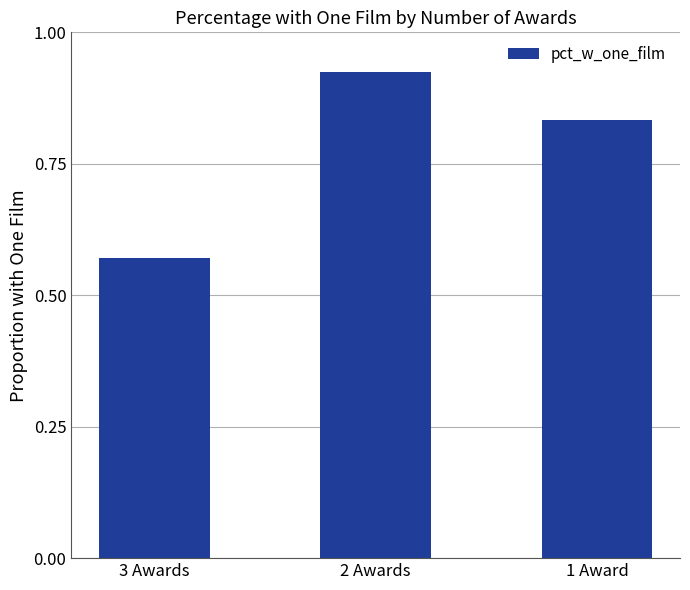

How many series are shown in this chart?

1